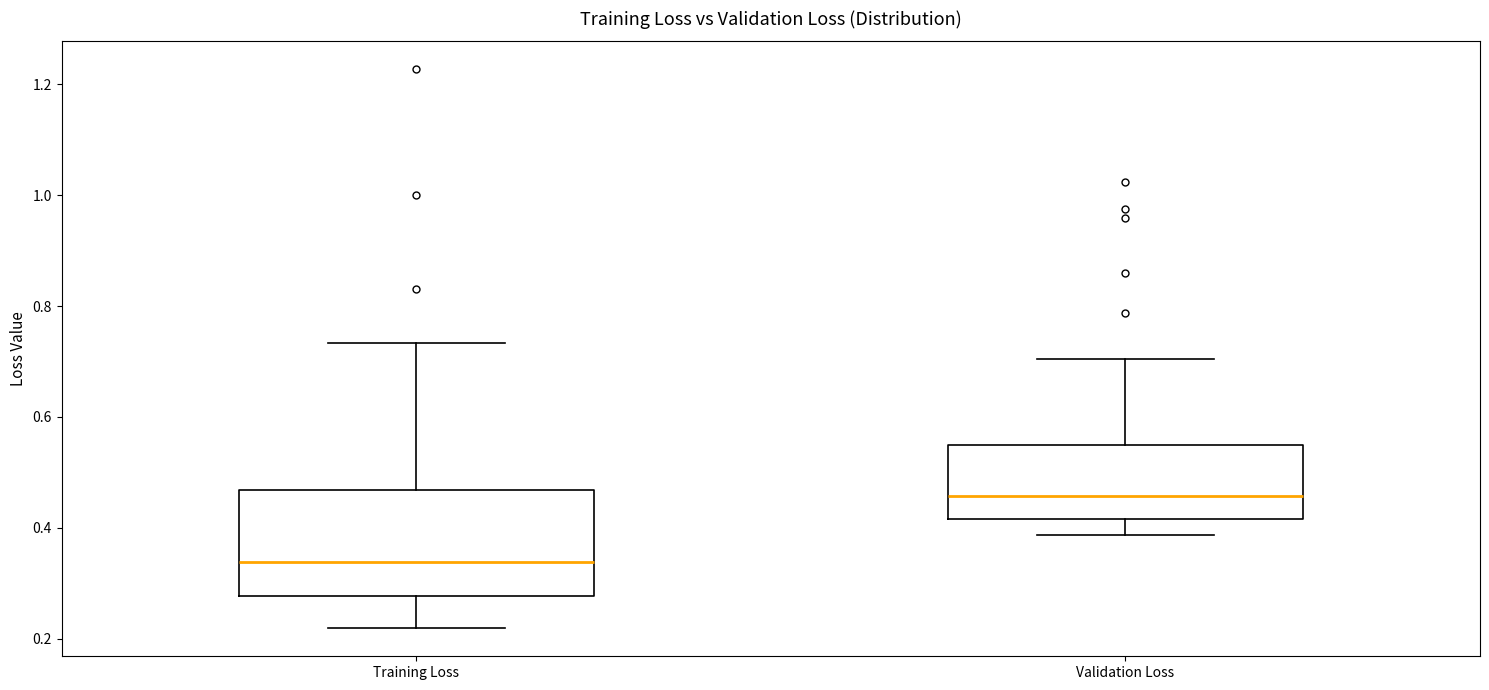

Where is the lower edge of the box for Training Loss on the y-axis? The values are not printed on the chart, so give them approximately, as read against the axis.

0.28